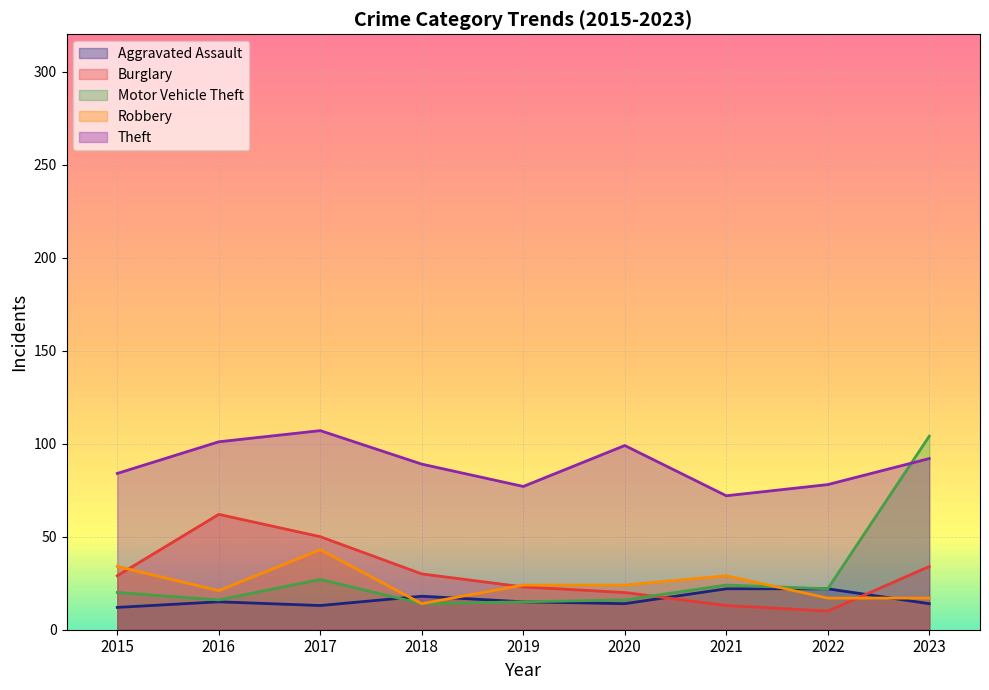

What is the difference between the highest and lowest values at 2021?

59